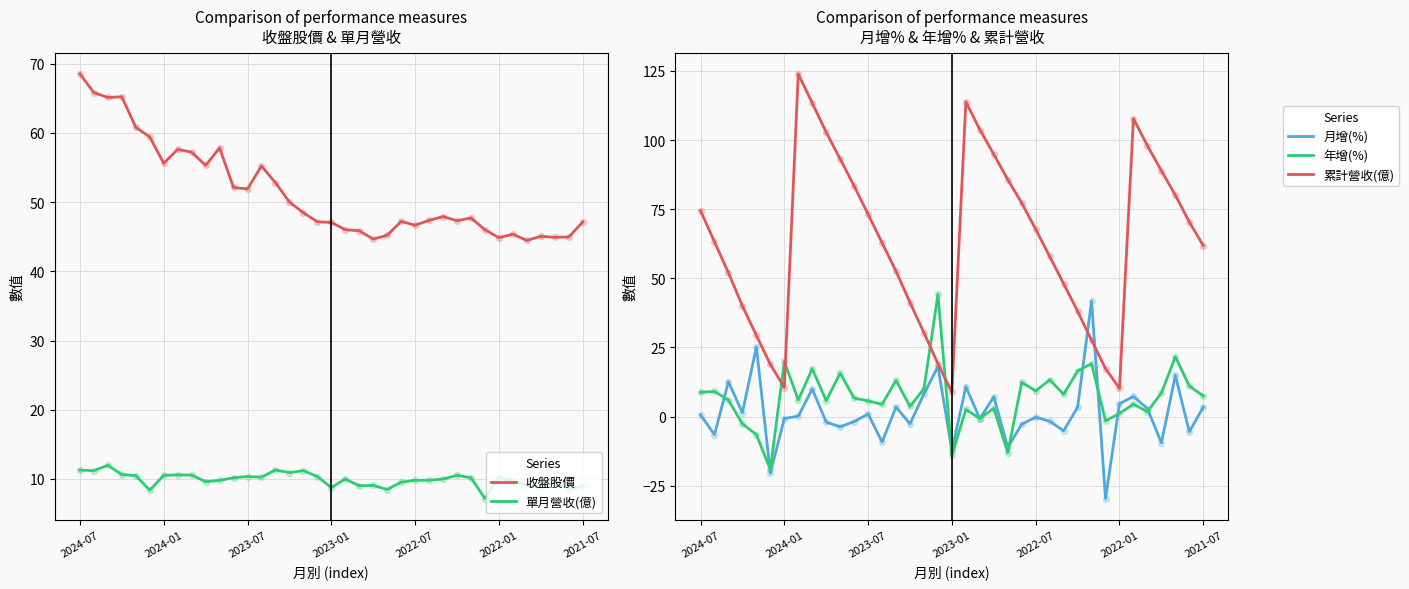

Which series contains the highest Y value?

累計營收(億)